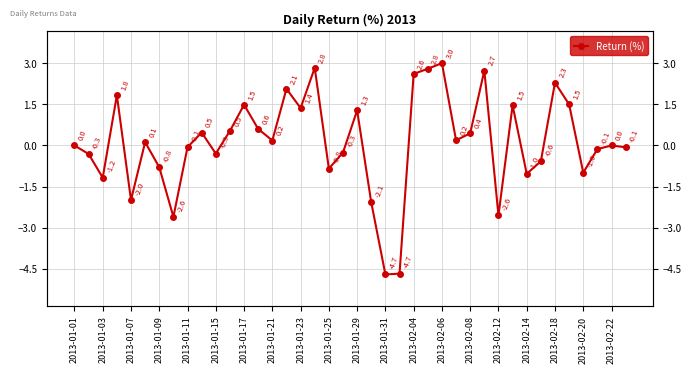

True or false: the data shows -1.2 at 2013-01-25.

False